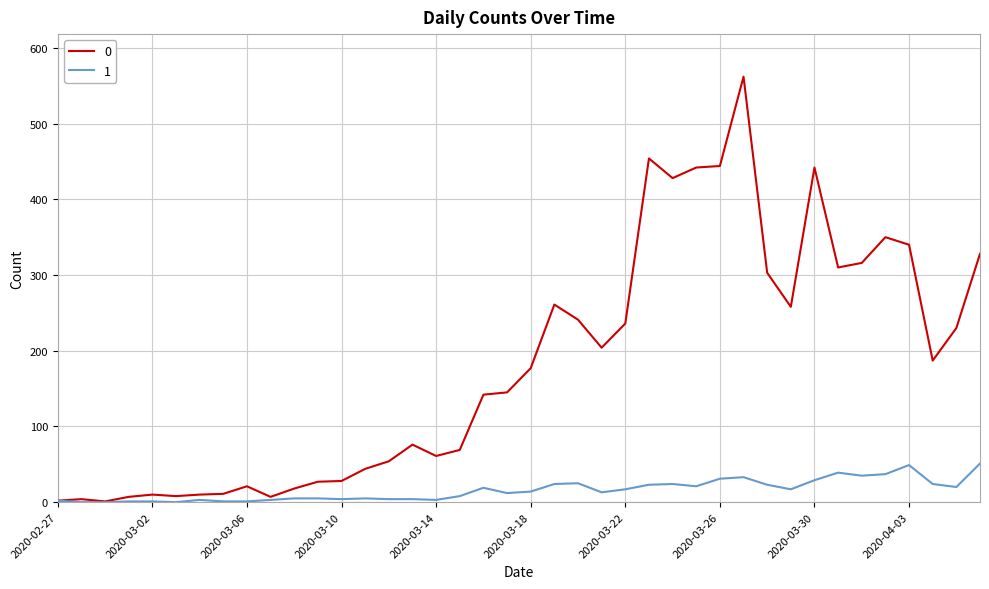

List the series in order of their overall mean, lowest first.

1, 0